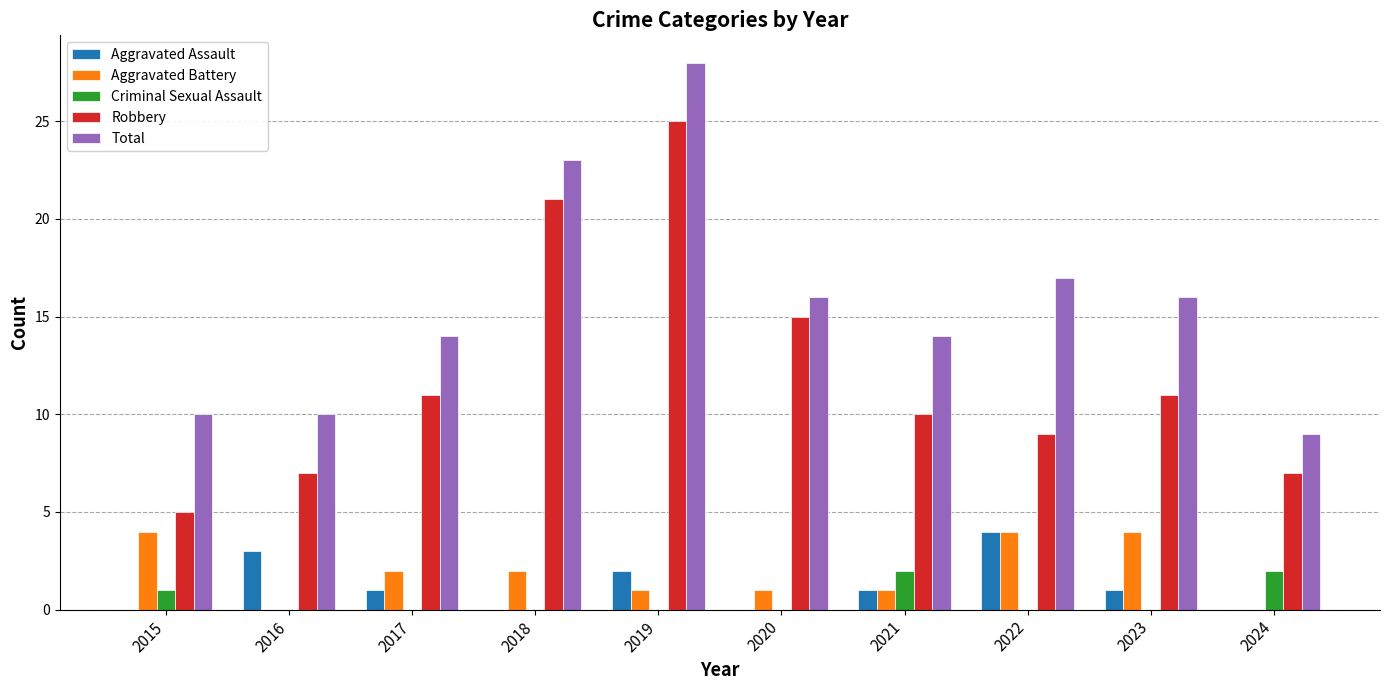

Count the number of categories in the chart.

10